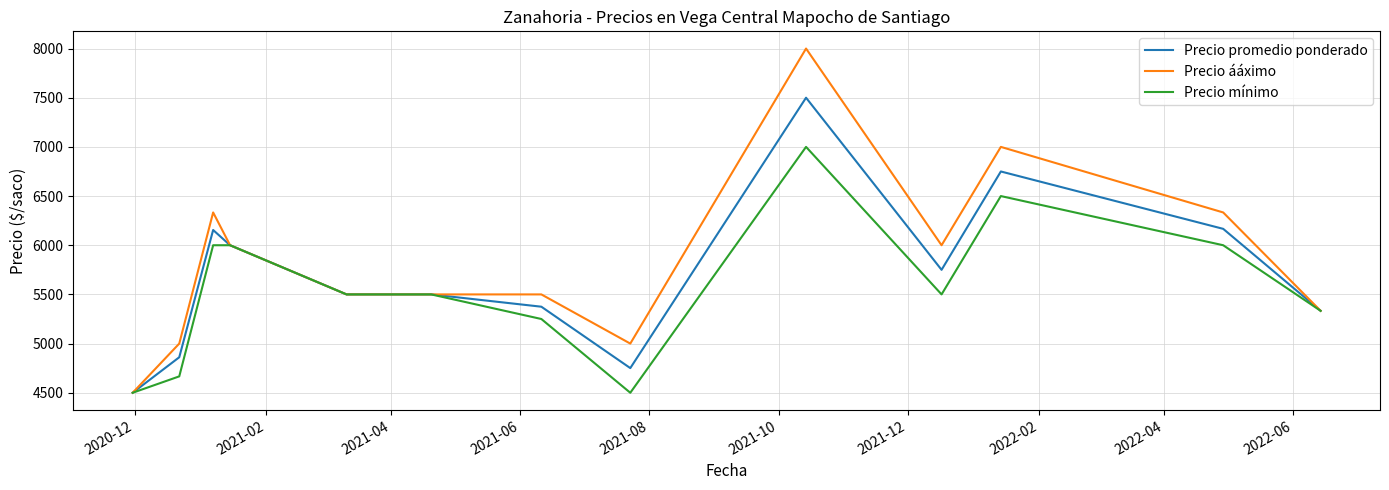

What is the highest value of the Precio promedio ponderado series?

7500.0